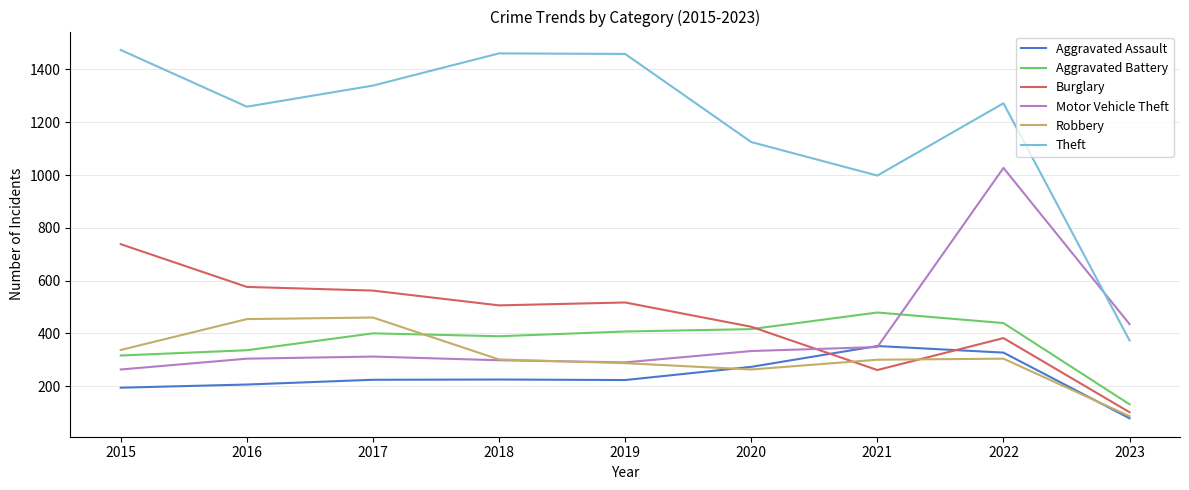

Read the Motor Vehicle Theft value at 2020, to the nearest 50.

350